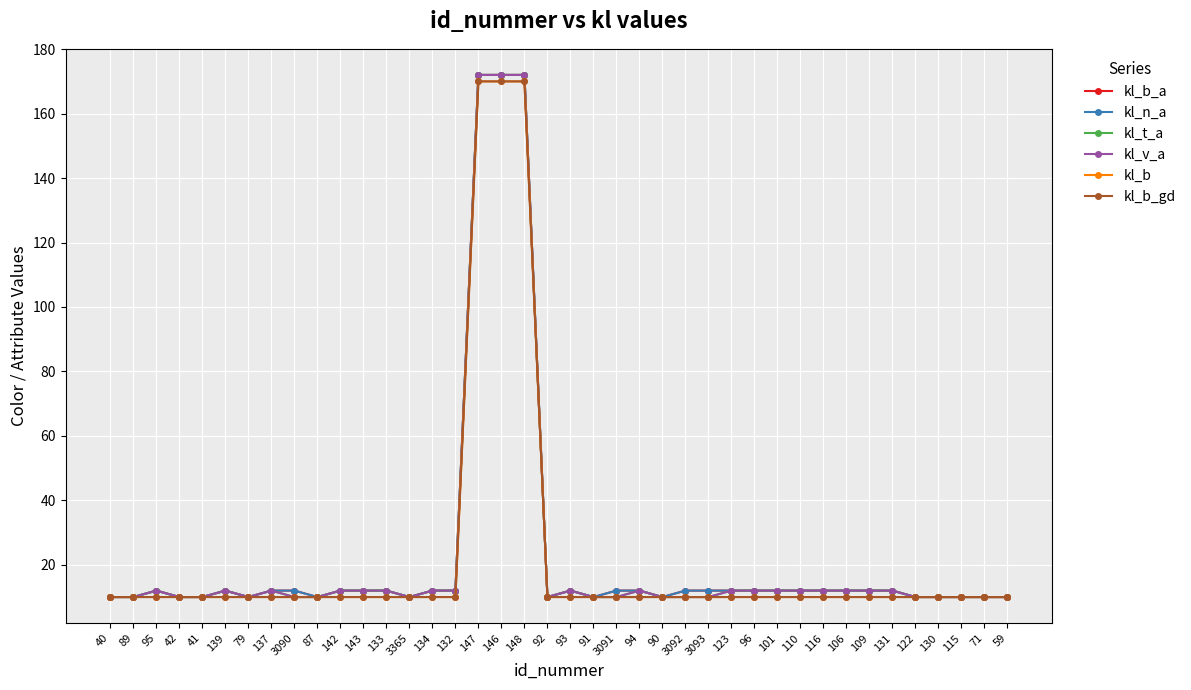

What is the average value of the kl_b_a series?

23